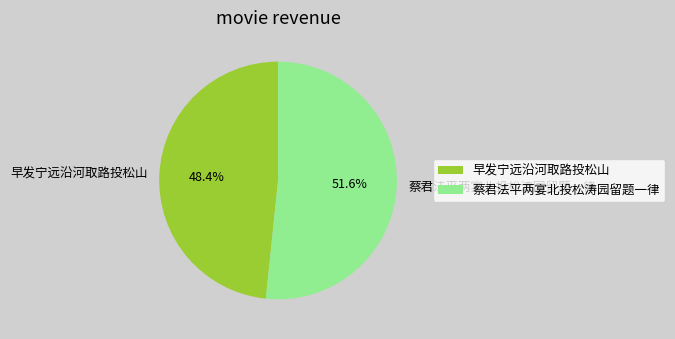

What is the total percentage of 蔡君法平两宴北投松涛园留题一律 and 早发宁远沿河取路投松山?

100.0%